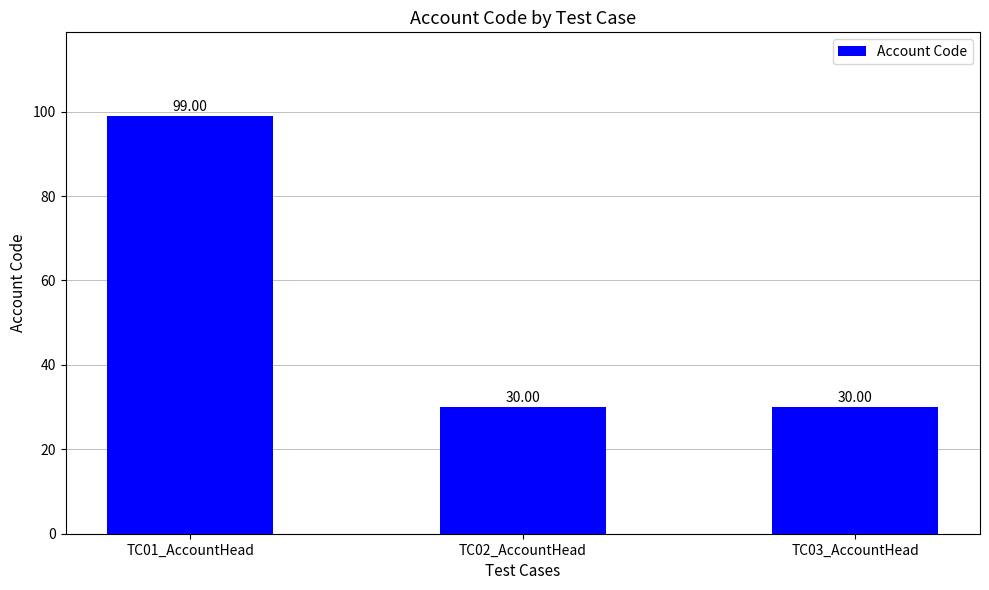

What is the greatest value displayed?

99